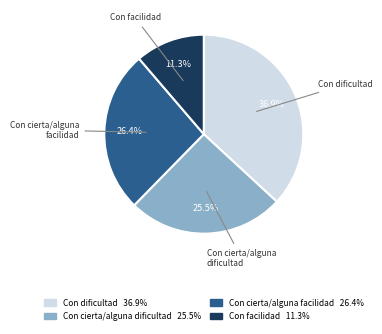

Is Con dificultad the majority of the pie?

No